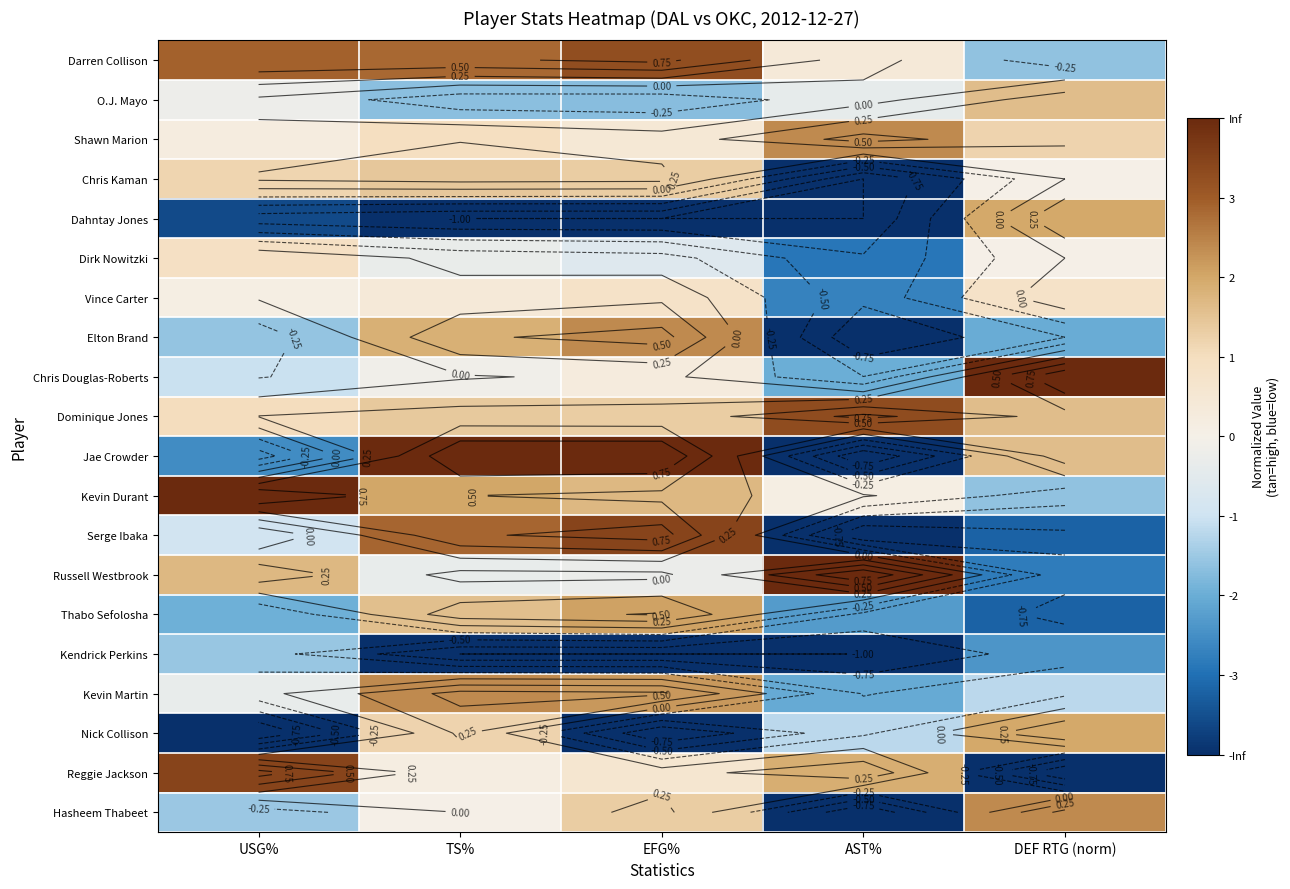

How many negative values does the Darren Collison series have?

1